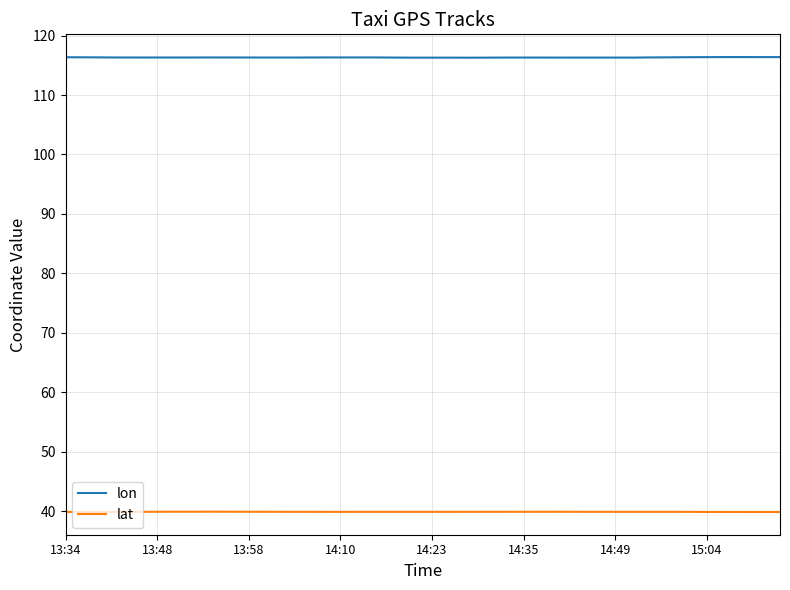

True or false: lat and lon intersect in this chart.

False